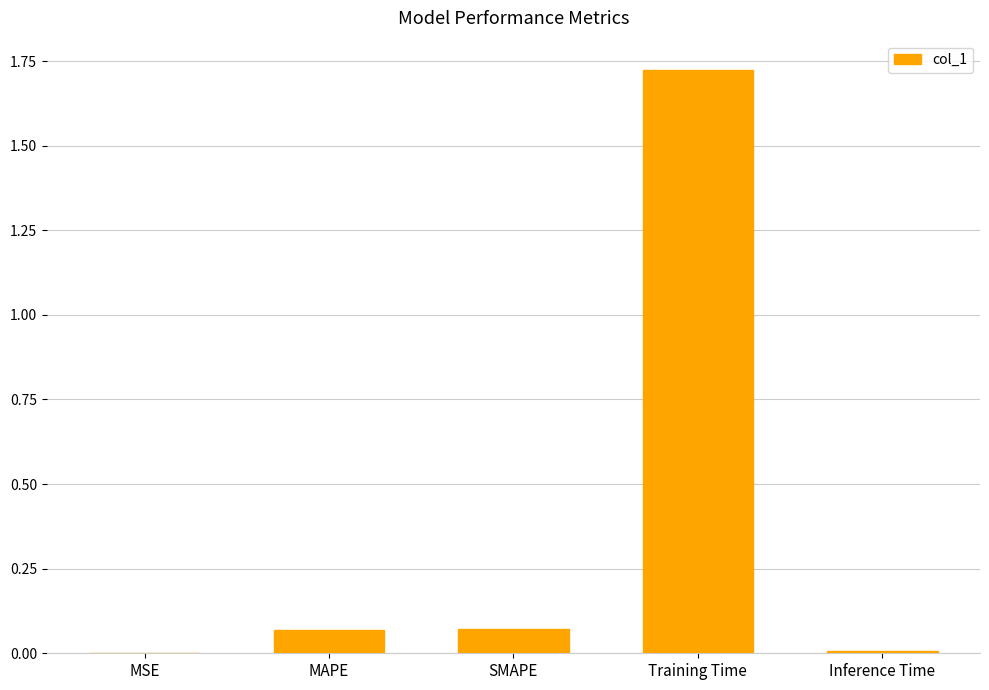

Are the bars grouped side by side (vs. stacked)?

No